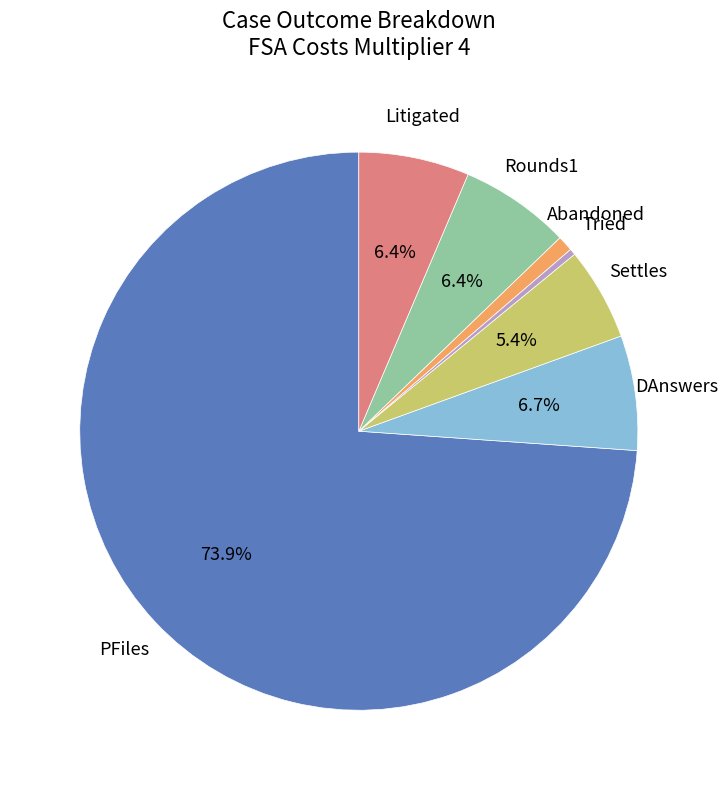

Is there a majority slice in this chart?

Yes